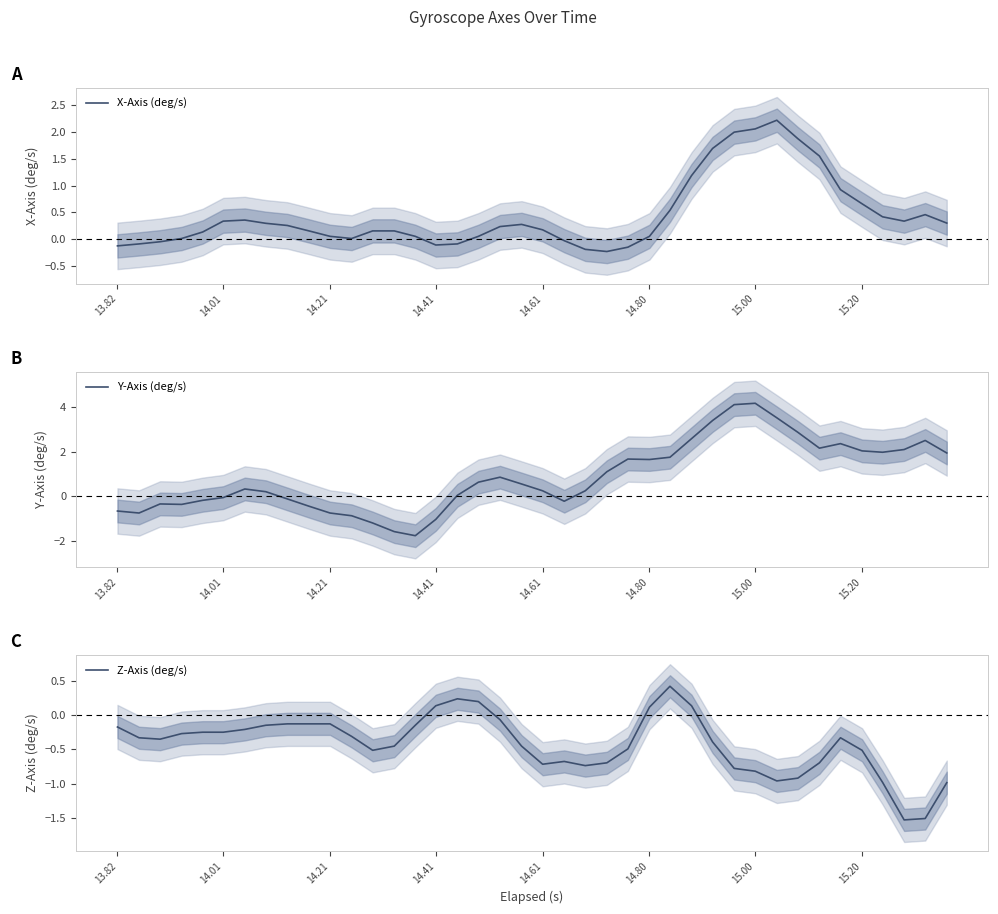

How many series are shown in this chart?

3